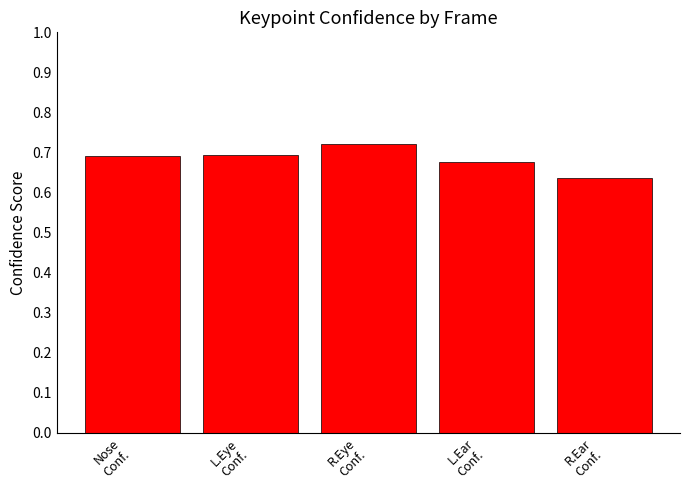

How many values are between 0 and 1?

5